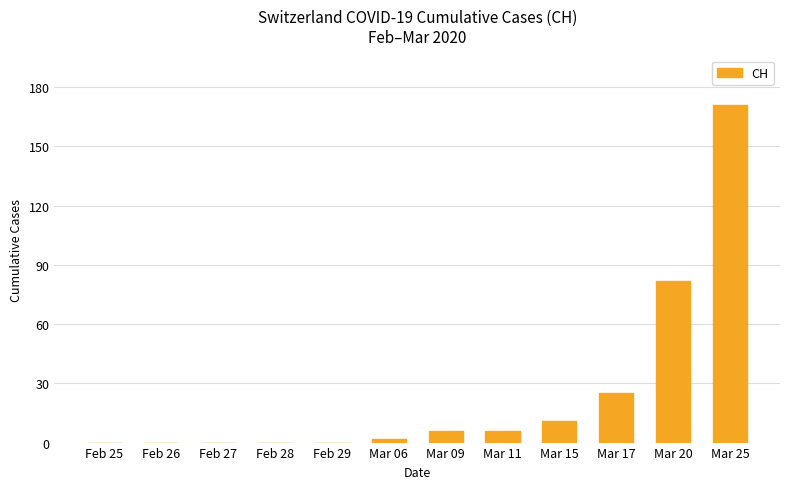

Reading left to right, list all the values displayed in this chart.

0	0	0	0	0	2	6	6	11	25	82	171